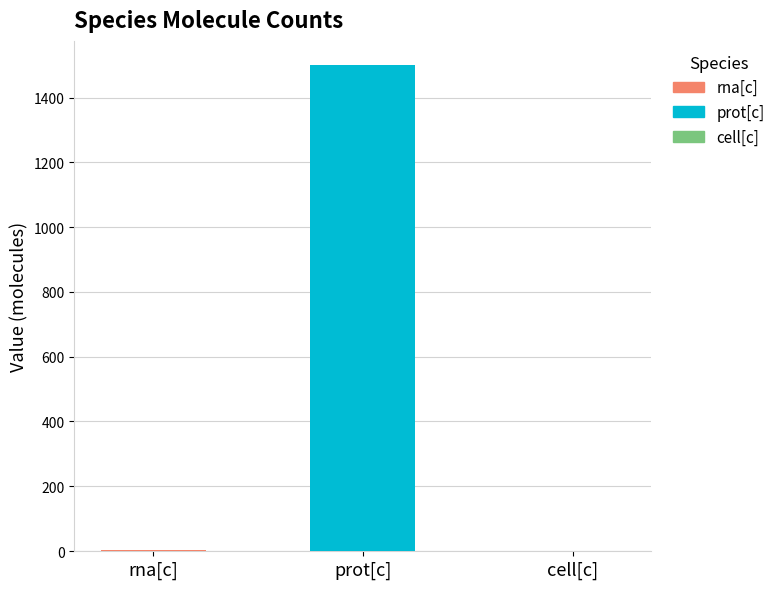

Where is the data nearest to the value 750?

rna[c]